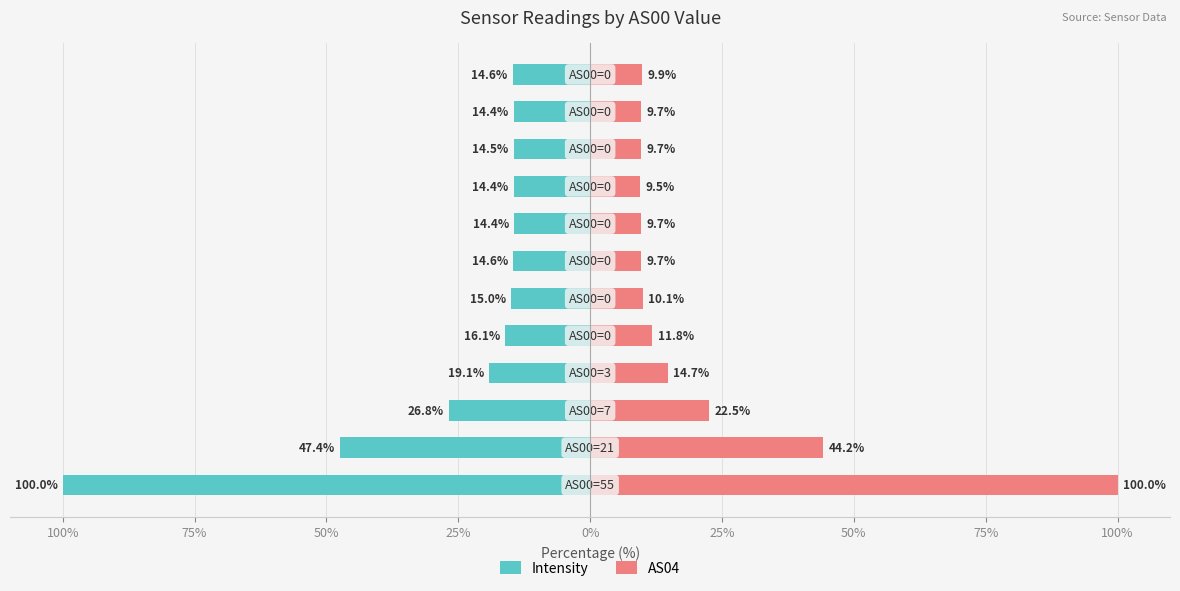

How many data points does each series have?

12